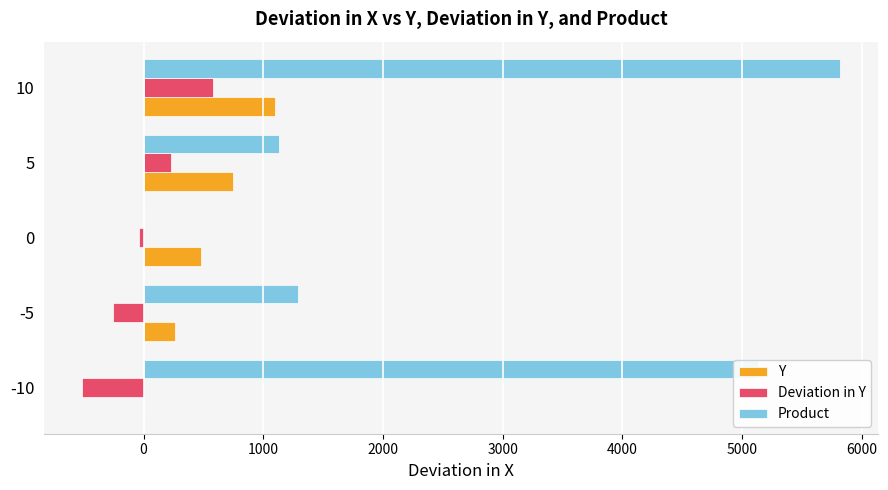

What is the maximum value shown in the chart?

5820